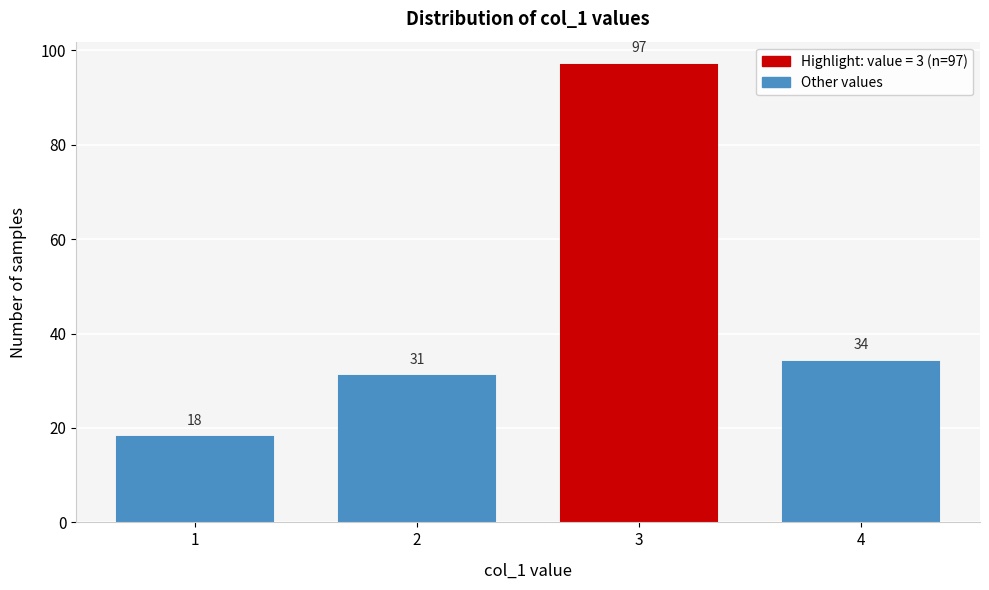

Reading right to left, what are all the values shown in this chart?

34	97	31	18